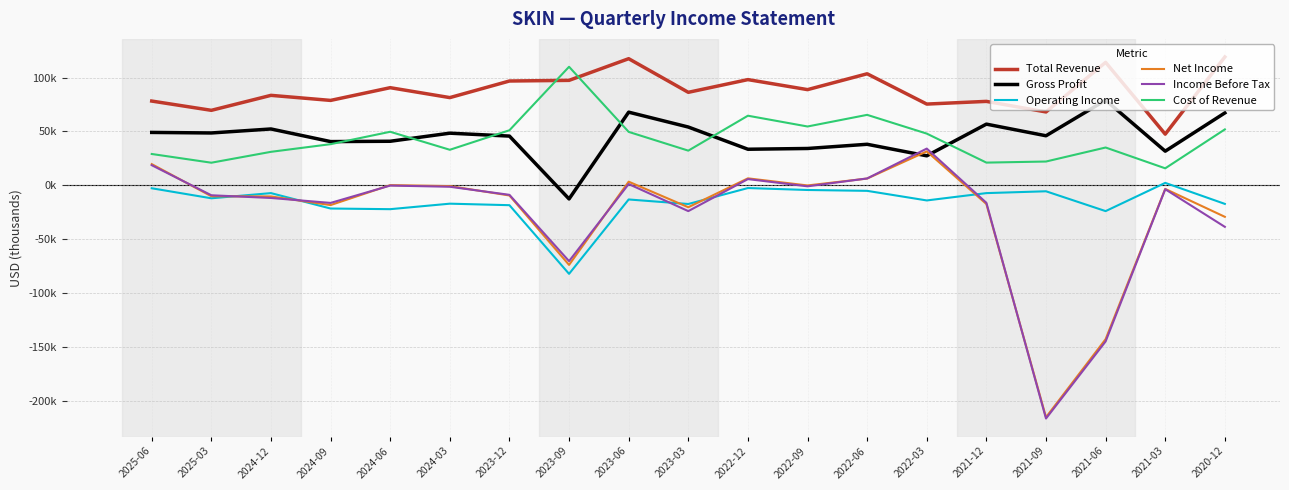

Which category has the lowest value across all series?

2021-09